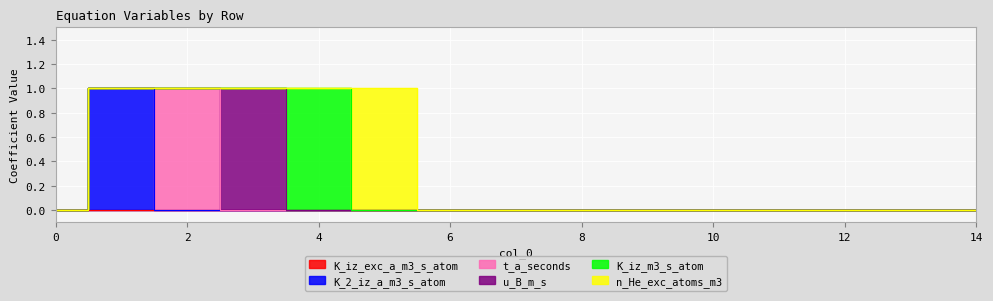

How many interior local peaks does the K_iz_m3_s_atom series have?

1